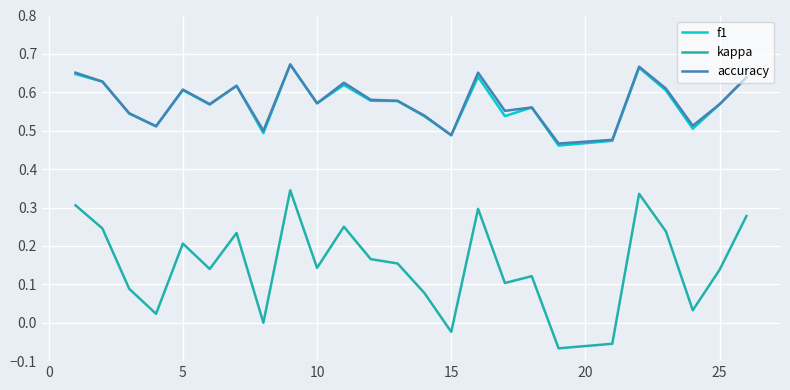

True or false: kappa and accuracy intersect in this chart.

False